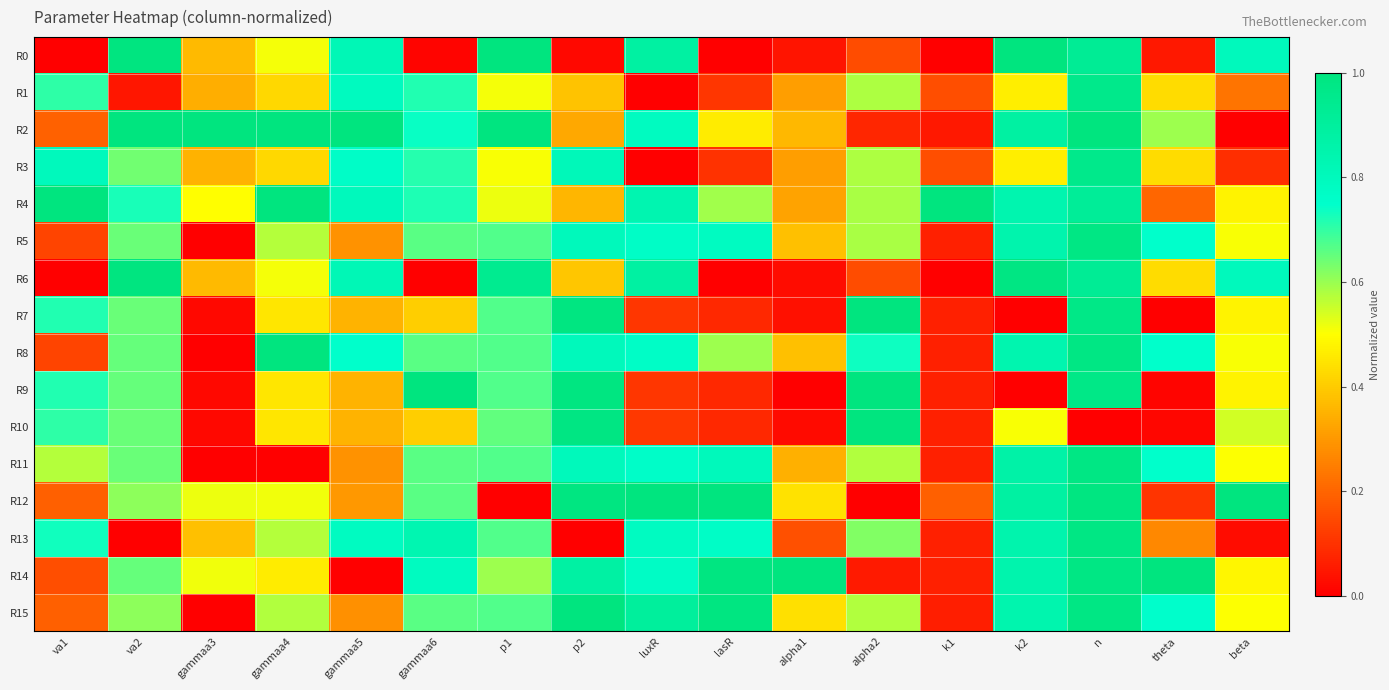

At alpha2, list the series in order from smallest to largest.

R12, R14, R2, R0, R6, R11, R15, R1, R3, R5, R4, R13, R8, R9, R10, R7